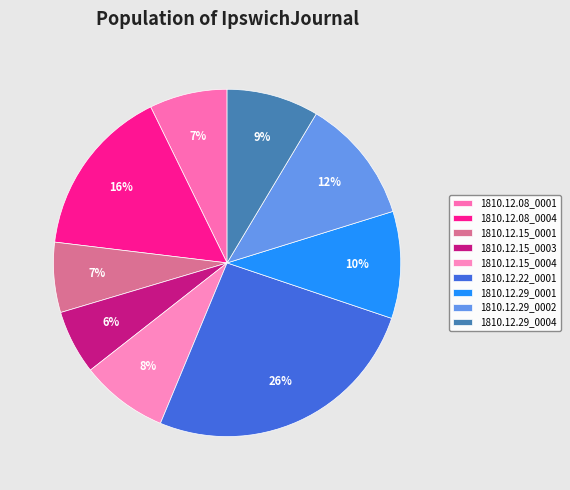

How many slices are in this pie chart?

9